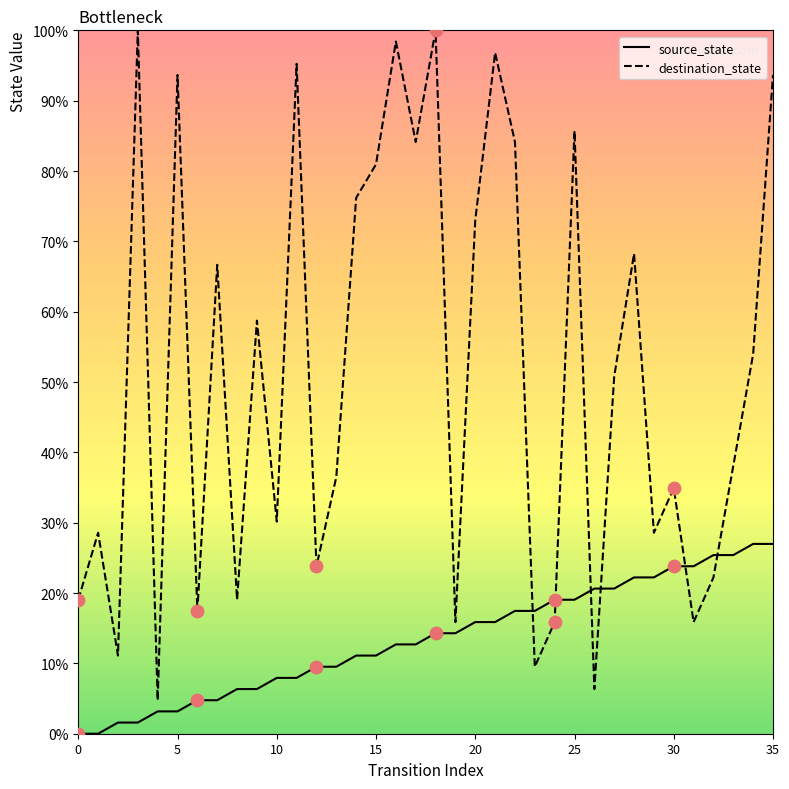

Which series has the largest total across all categories?

destination_state